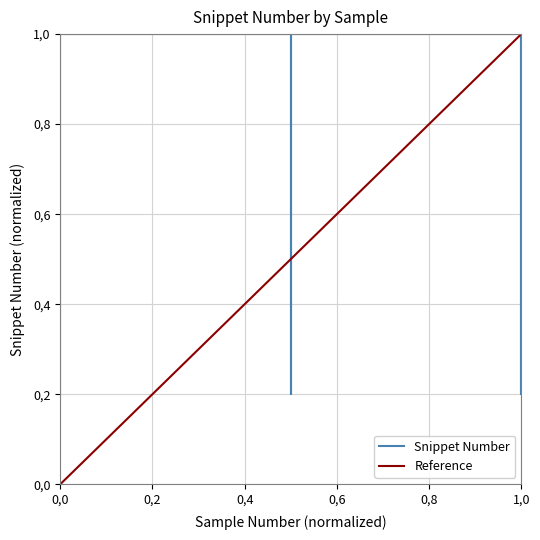

How many points are higher than both their immediate neighbors (excluding endpoints)?

2